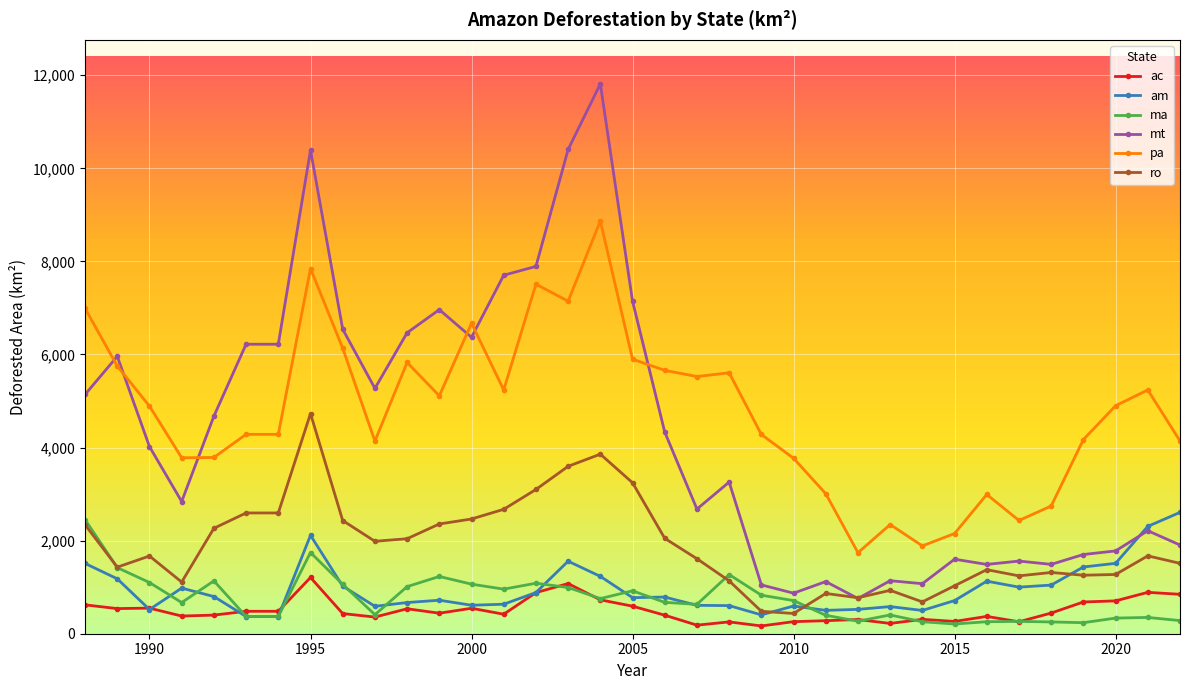

What is the minimum value shown in the chart?

167